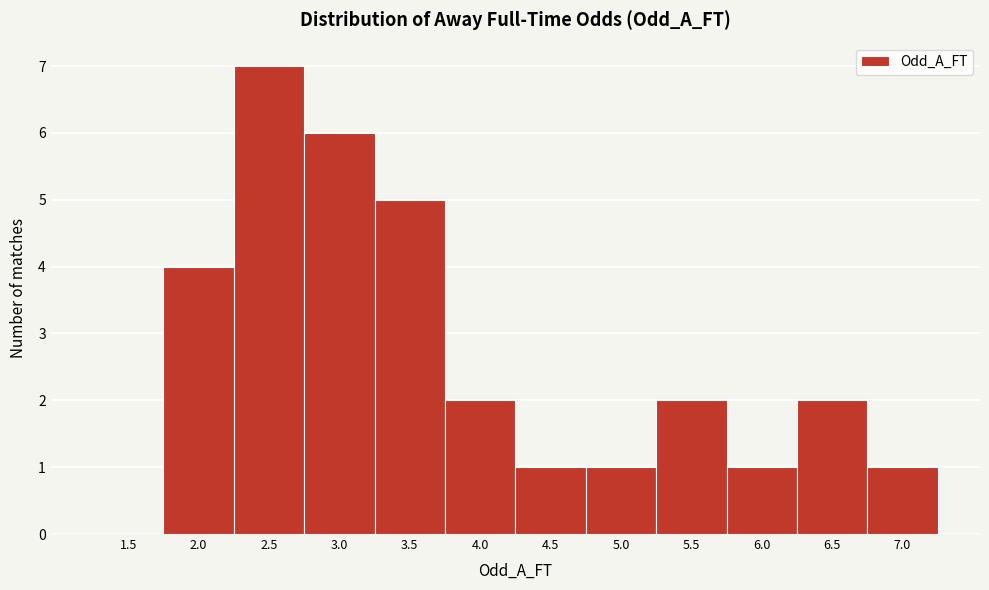

Reading left to right, what are all the values shown in this chart?

1.5=0	2.0=4	2.5=7	3.0=6	3.5=5	4.0=2	4.5=1	5.0=1	5.5=2	6.0=1	6.5=2	7.0=1